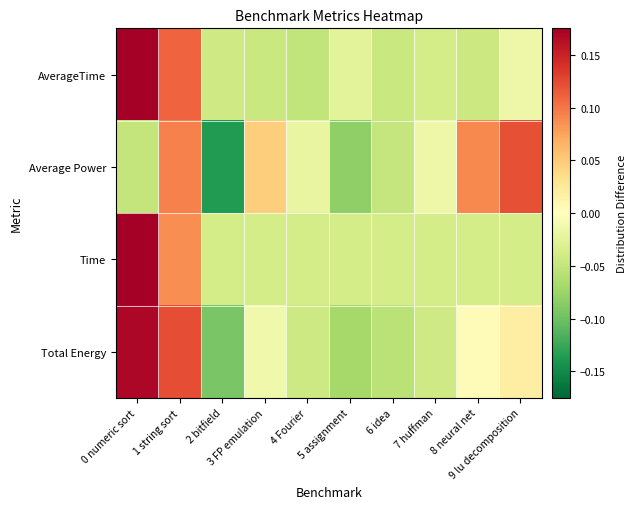

Which series has the largest total across all categories?

Total Energy